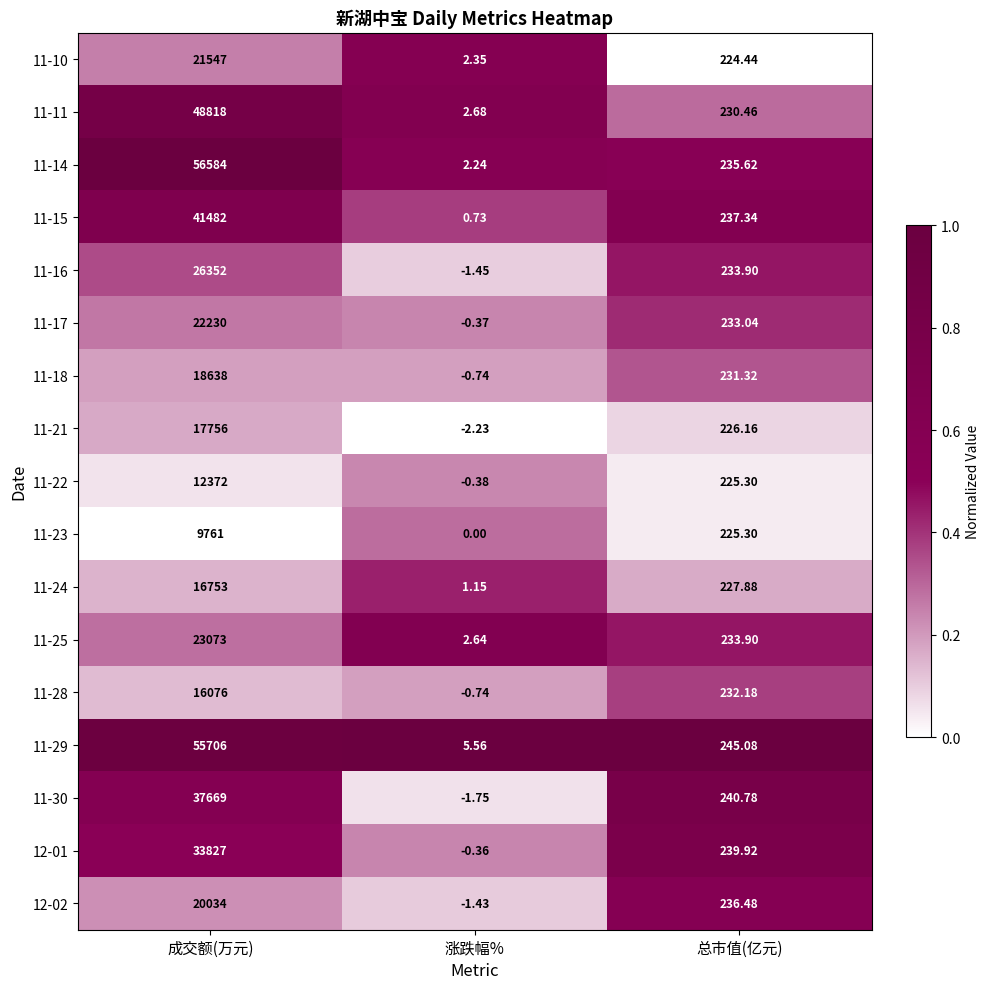

Where is 11-17 nearest to the value 11114?

总市值(亿元)